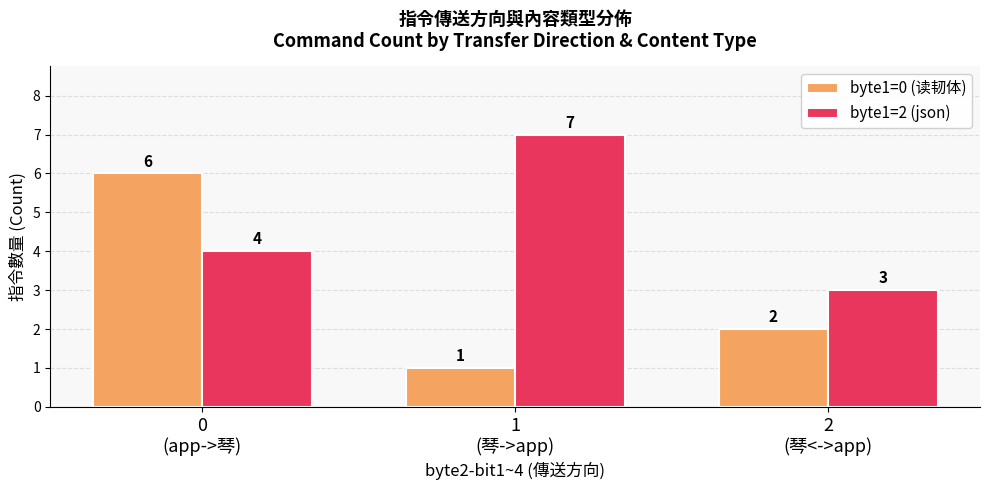

True or false: byte1=2 (json) has a value of 3 at 2
(琴<->app).

True